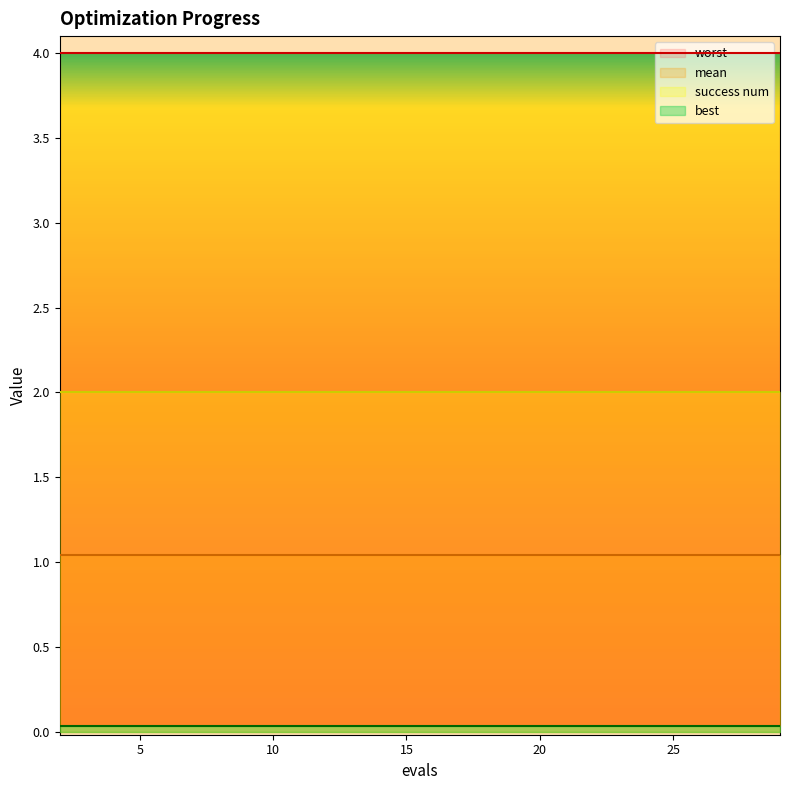

At 20, list the series in order from largest to smallest.

worst, success num, mean, best